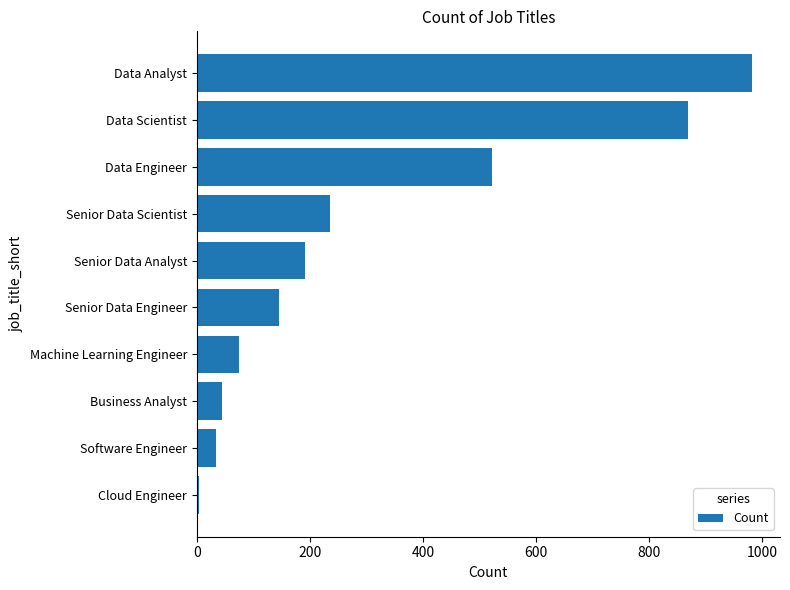

Reading bottom to top, transcribe all the data shown in this chart.

Cloud Engineer=4	Software Engineer=34	Business Analyst=45	Machine Learning Engineer=74	Senior Data Engineer=145	Senior Data Analyst=191	Senior Data Scientist=236	Data Engineer=522	Data Scientist=869	Data Analyst=982